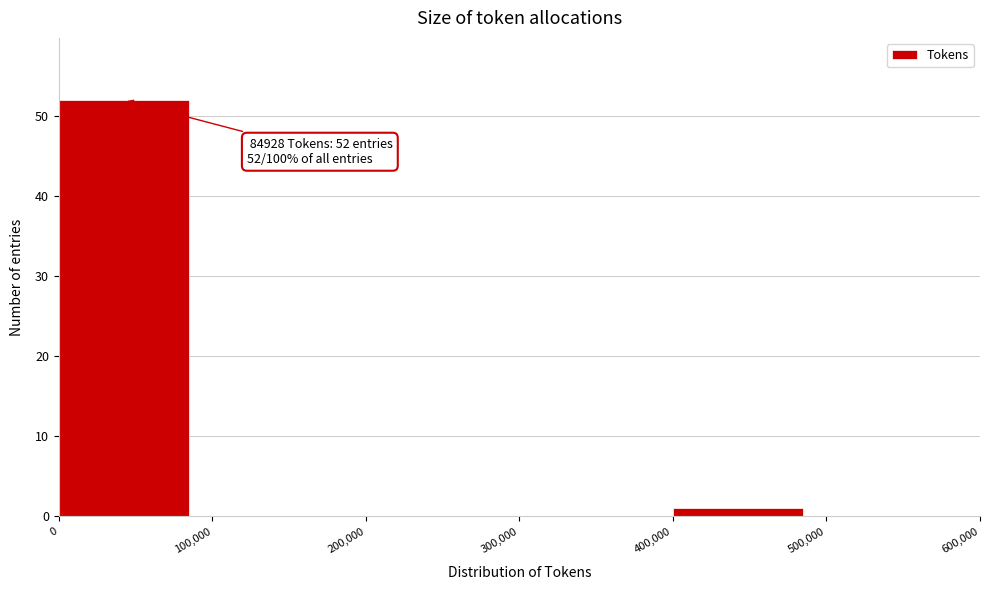

Over which range of the x-axis is the bar tallest?

0 to 100,000